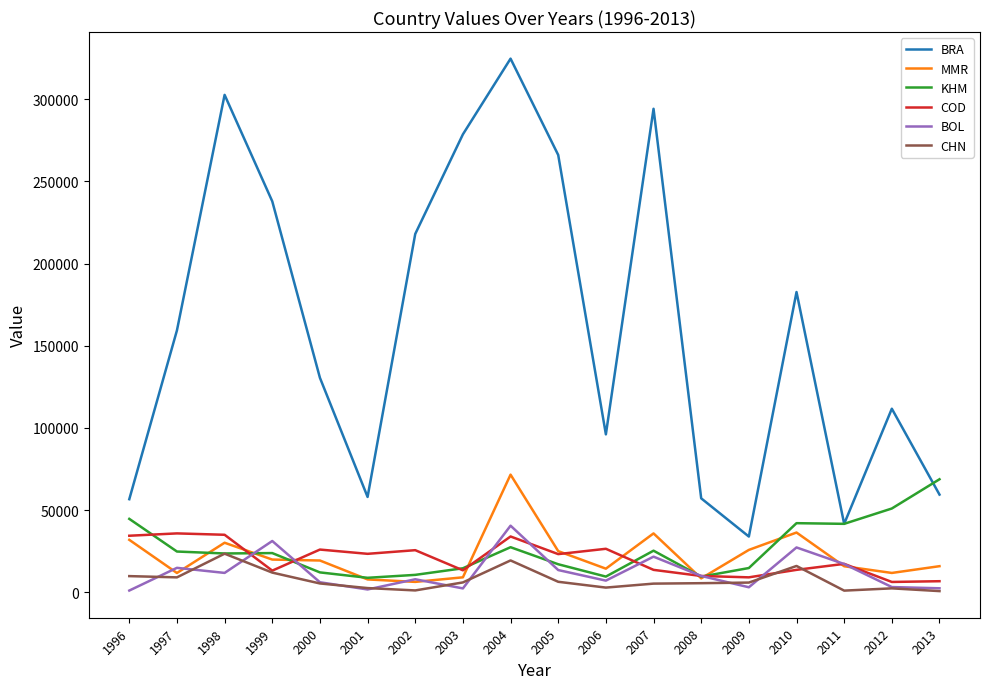

Which series changed the most between 1998 and 1999?

BRA